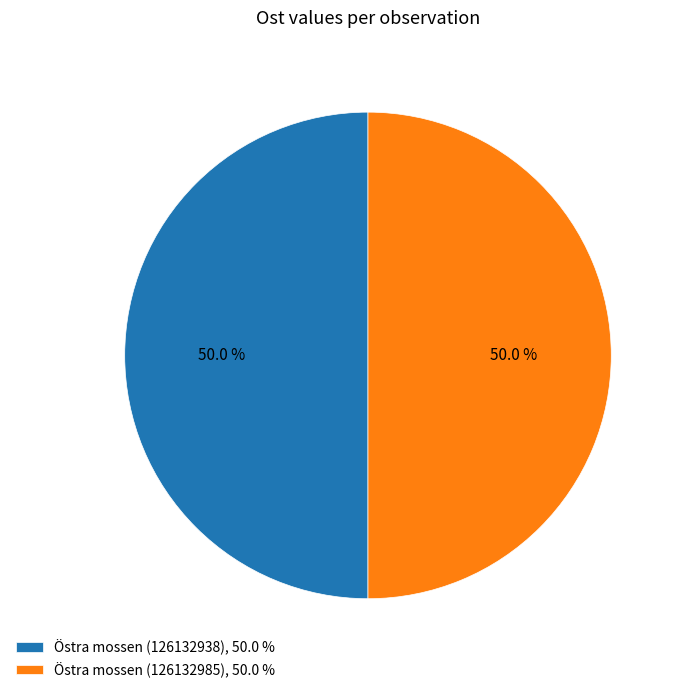

Approximately how many times larger is the value at Östra mossen (126132985), 50.0 % compared to Östra mossen (126132938), 50.0 %?

1.0